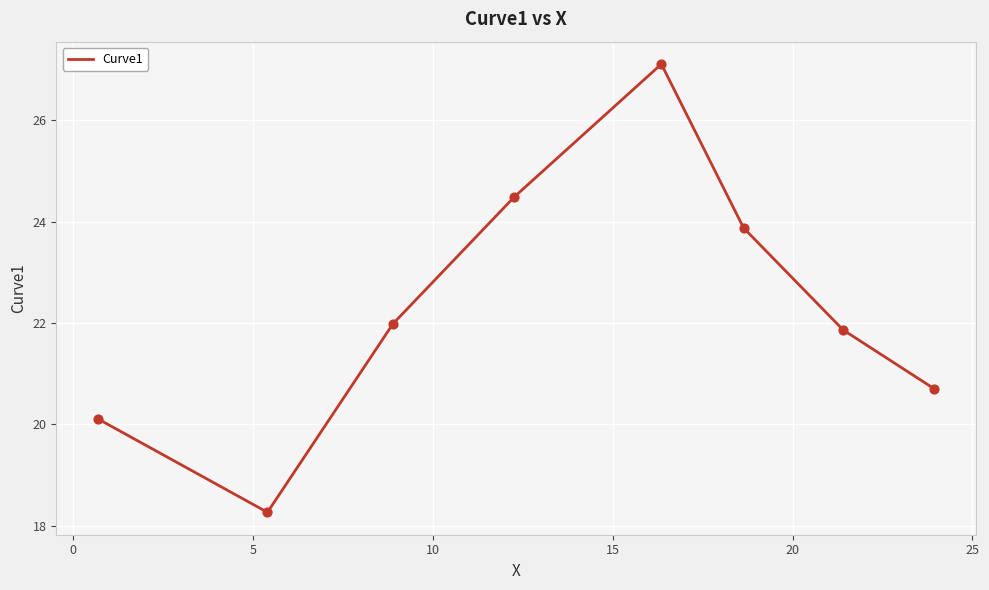

What is the average value?

22.3